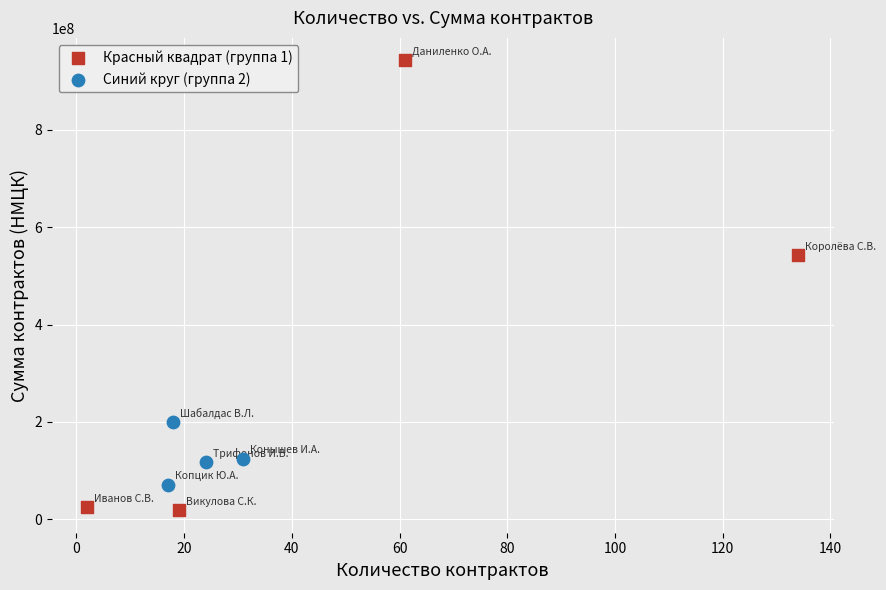

What are all the series names shown in the legend?

Красный квадрат (группа 1), Синий круг (группа 2)